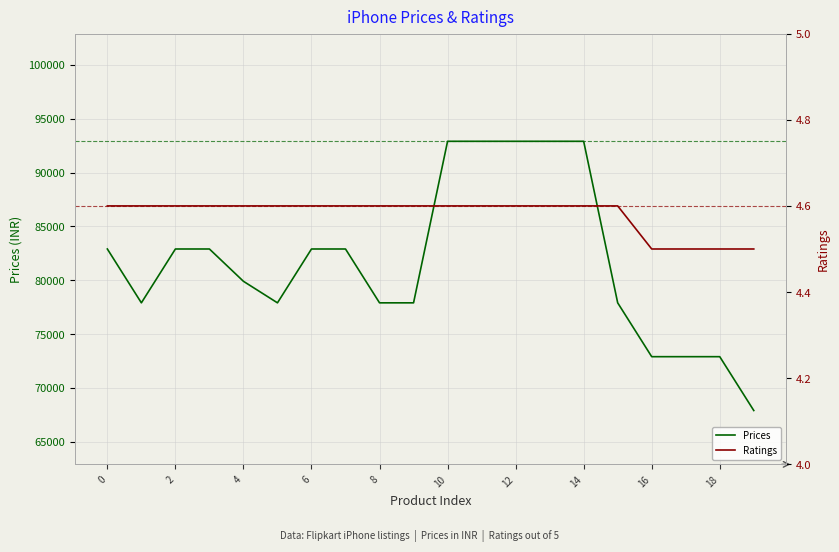

What is the sum of all Prices values?

1635000